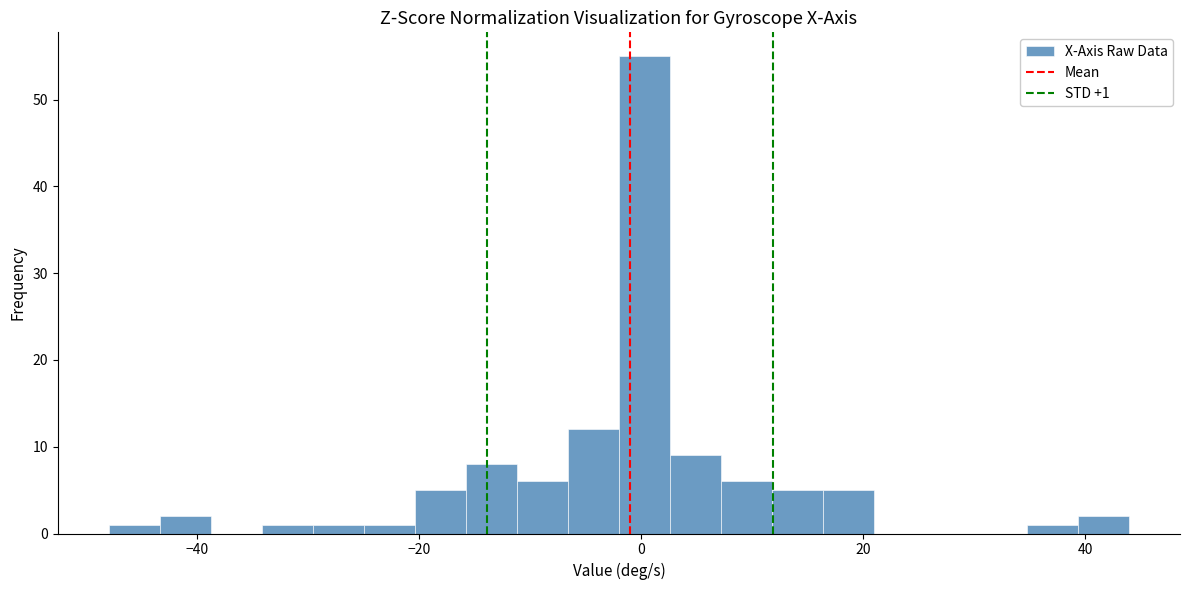

Around what value on the x-axis is the tallest bar? Give the approximate position of its centre, as read against the axis.

0